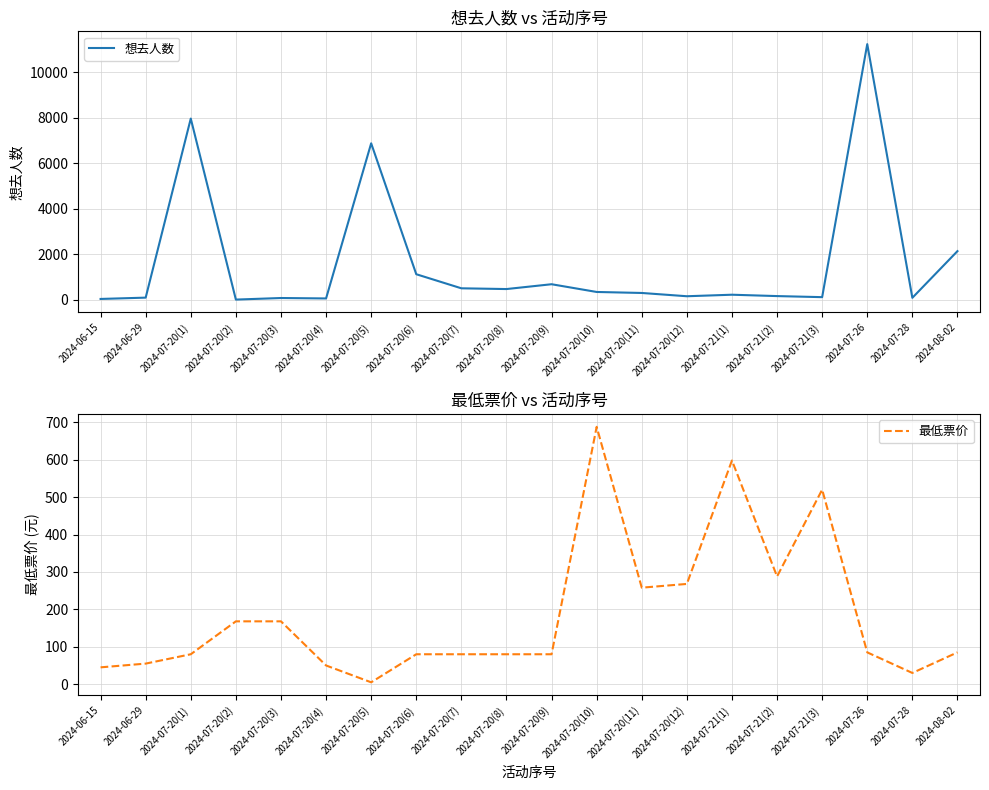

What is the difference between the highest and lowest values at 2024-07-20(2)?

157